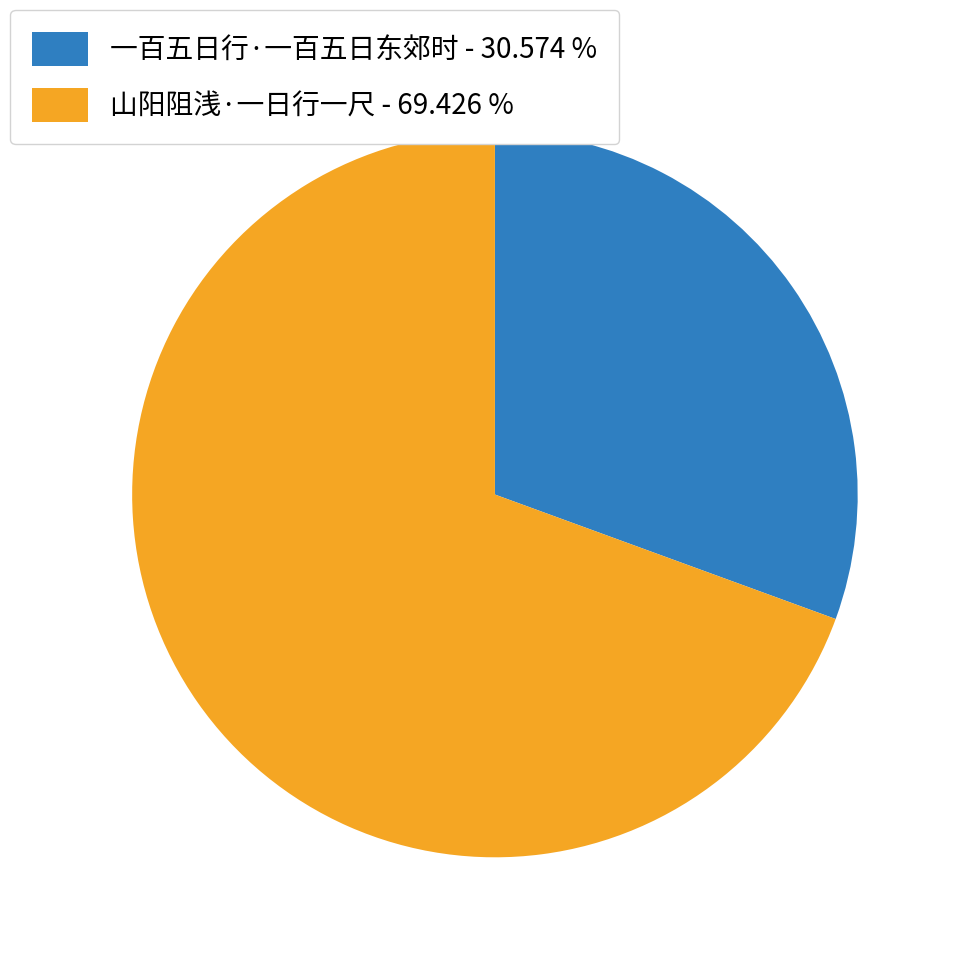

Which has a higher value, 一百五日行·一百五日东郊时 - 30.574 % or 山阳阻浅·一日行一尺 - 69.426 %?

山阳阻浅·一日行一尺 - 69.426 %